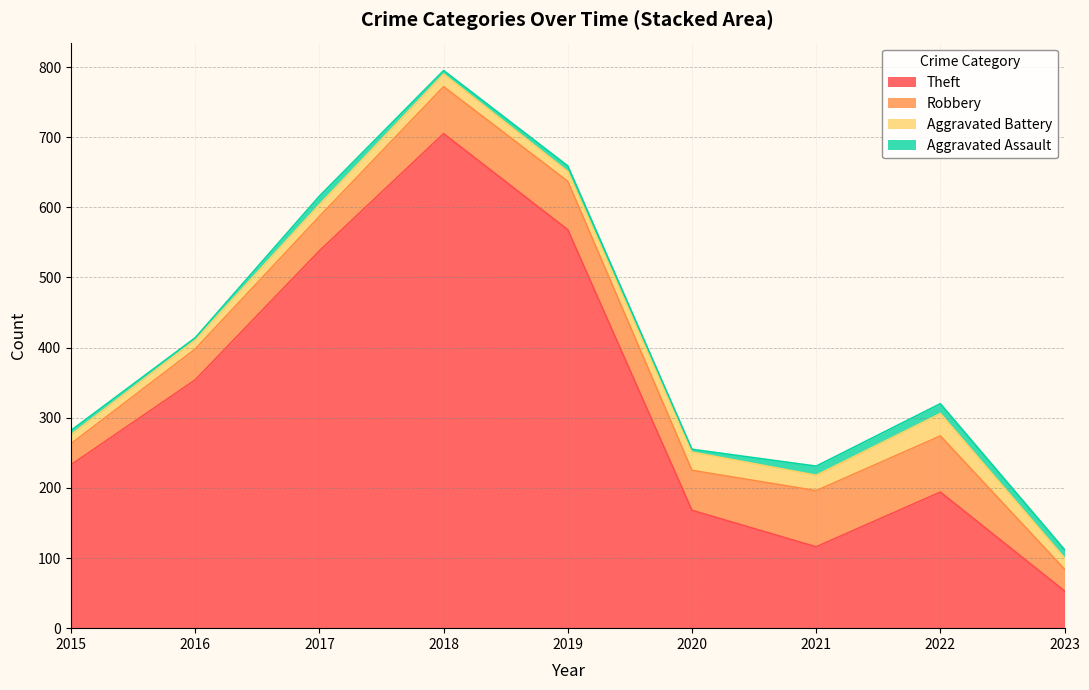

How many lines are shown in the chart?

4